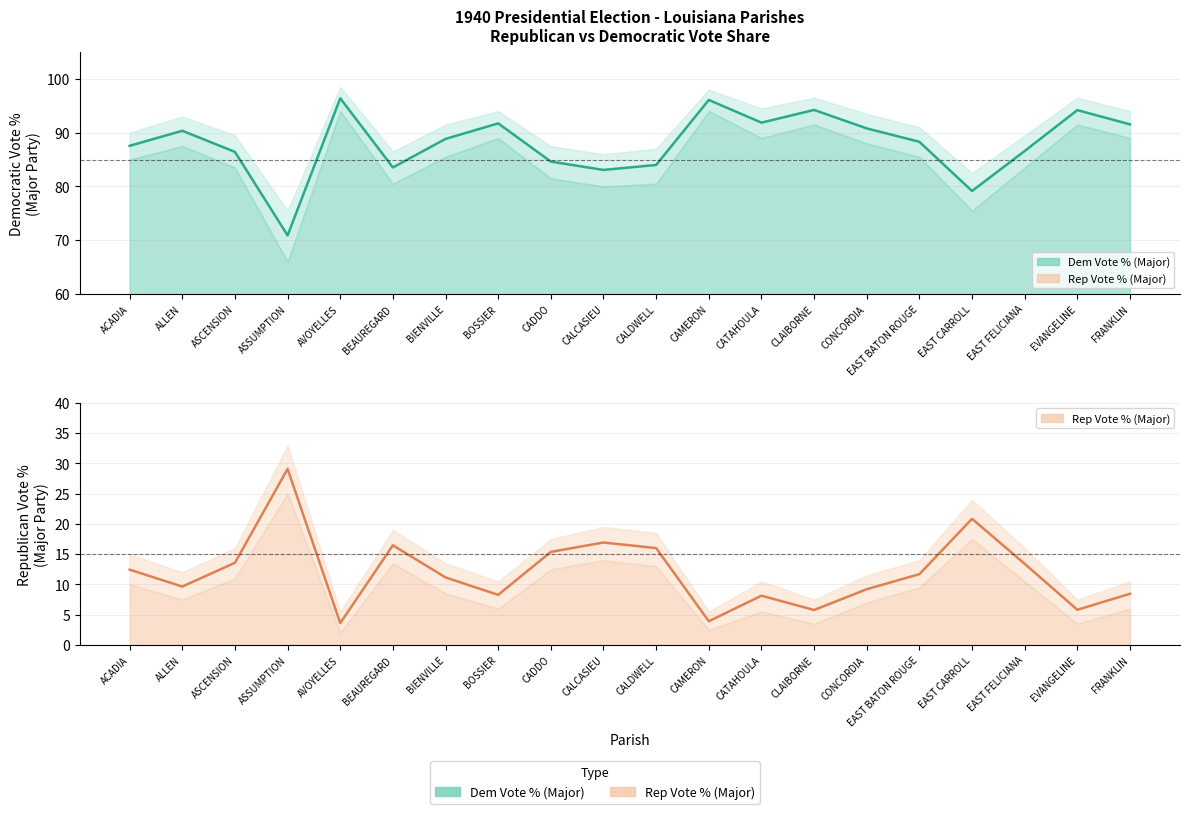

The Rep Vote % (Major) series shows 3.1 at BIENVILLE. True or false?

False